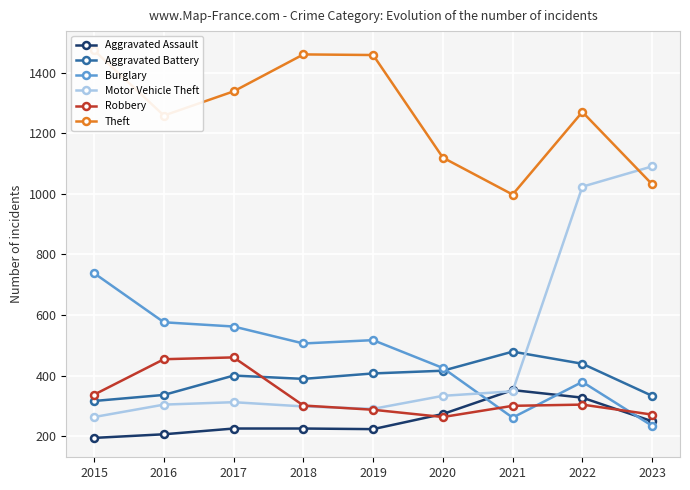

Which label corresponds to the smallest value in the chart?

2015